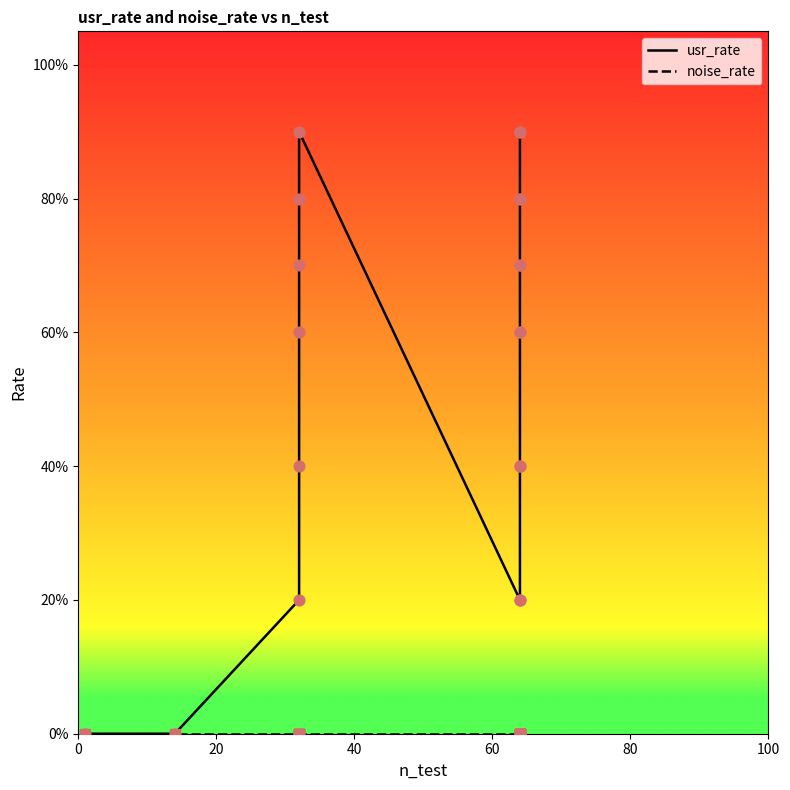

At how many categories does at least one series exceed 0?

18